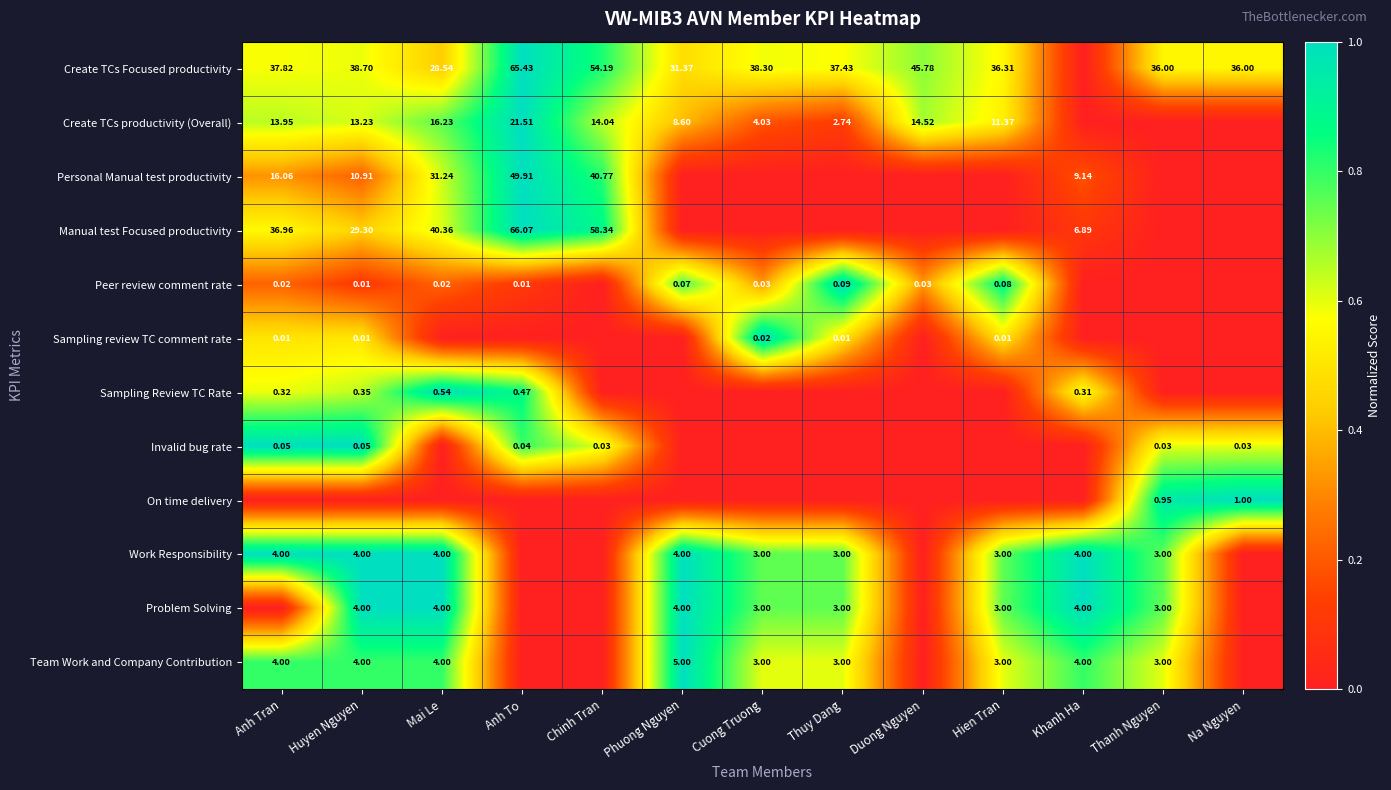

Is it true that Personal Manual test productivity equals 0.0 at Duong Nguyen?

True